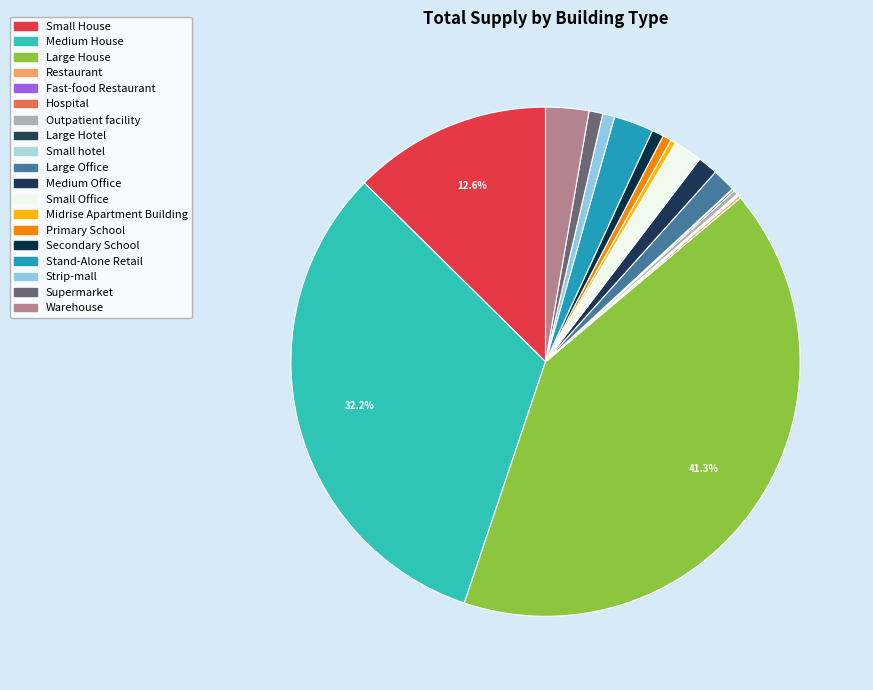

To the nearest percent, what percentage of the pie is Large Office?

1%